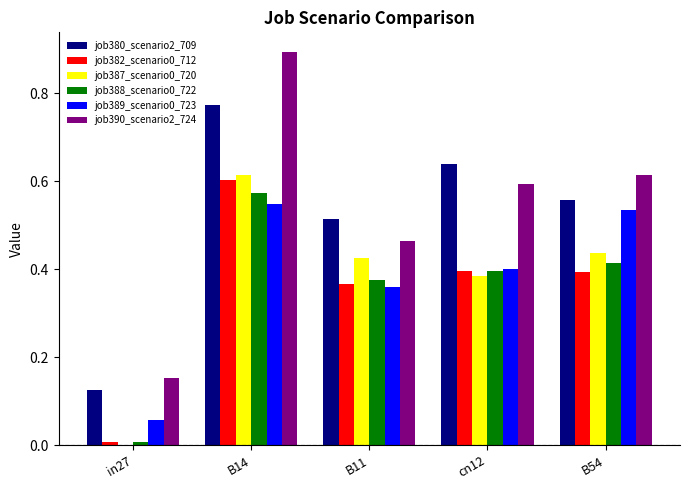

What is the sum of the job380_scenario2_709 values at B14 and B11?

1.3